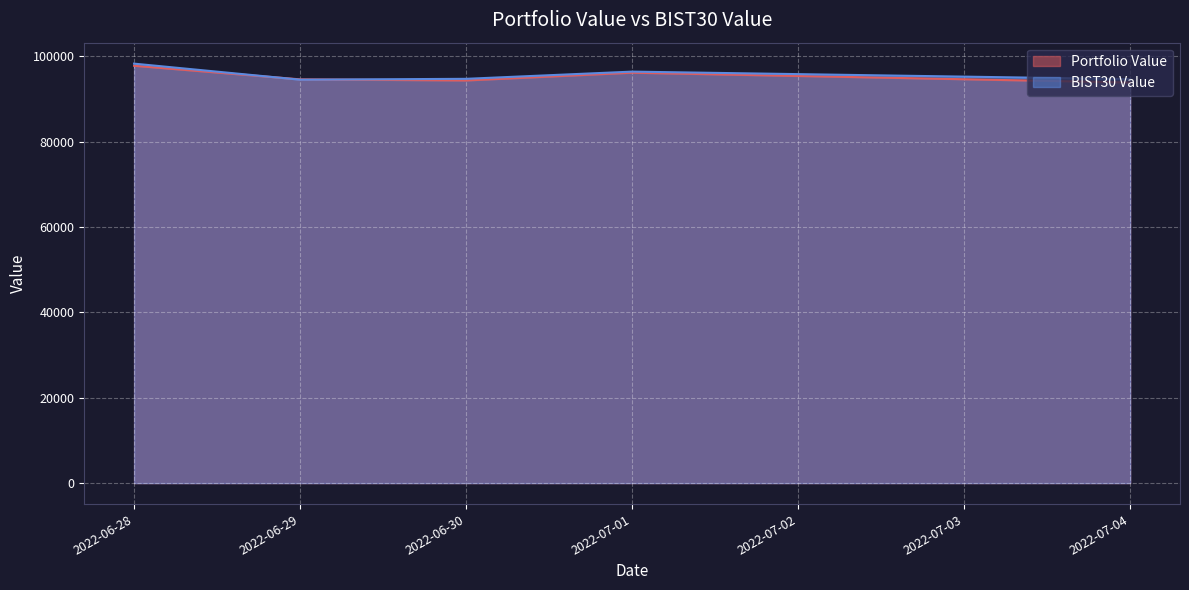

At which label does BIST30 Value first exceed 94738?

2022-06-28